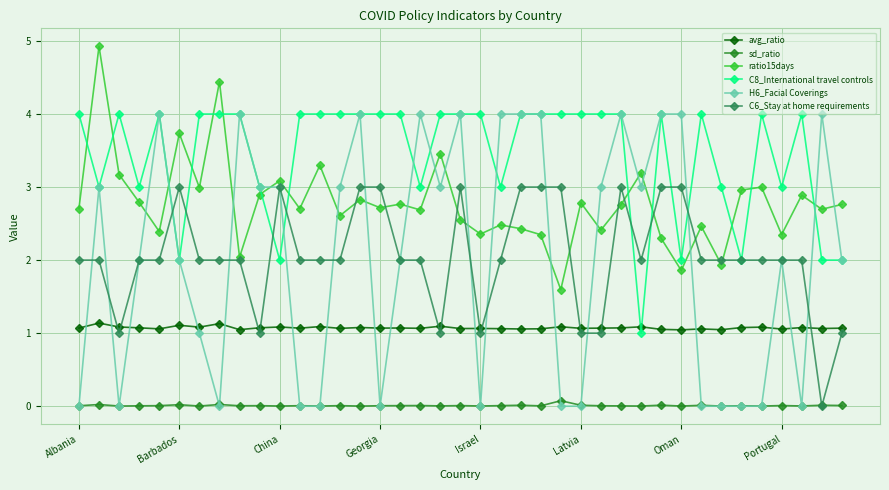

What is the value of the avg_ratio point at the 6th from the left?

1.1